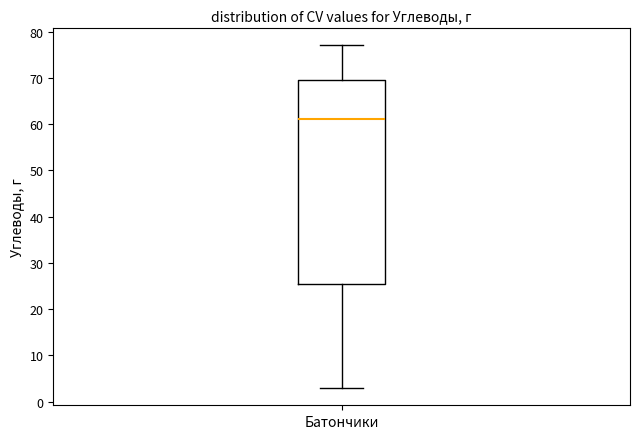

Read this box plot against the y-axis: the position of the median line, the range covered by the box, and the ends of both whiskers. The values are not printed on the chart, so give them approximately, as read against the axis.

median 61, box 26 to 70, whiskers 3 to 77